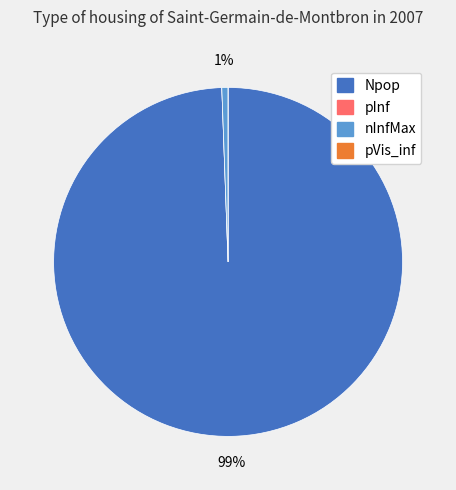

To the nearest percent, what is the combined percentage of nInfMax and Npop?

100%